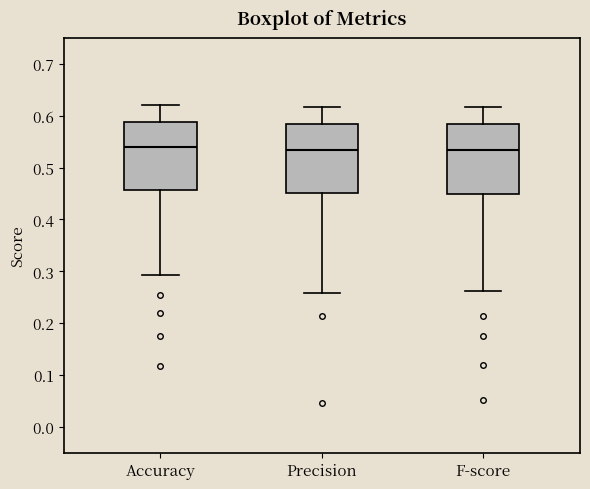

Reading left to right, transcribe this box plot: for each box, give where its median line is, the range the box spans, and where its two whiskers end, as read against the y-axis. The values are not printed on the chart, so give them approximately, as read against the axis.

Accuracy: median 0.54, box 0.46 to 0.59, whiskers 0.29 to 0.62
Precision: median 0.53, box 0.45 to 0.58, whiskers 0.26 to 0.62
F-score: median 0.53, box 0.45 to 0.58, whiskers 0.26 to 0.62